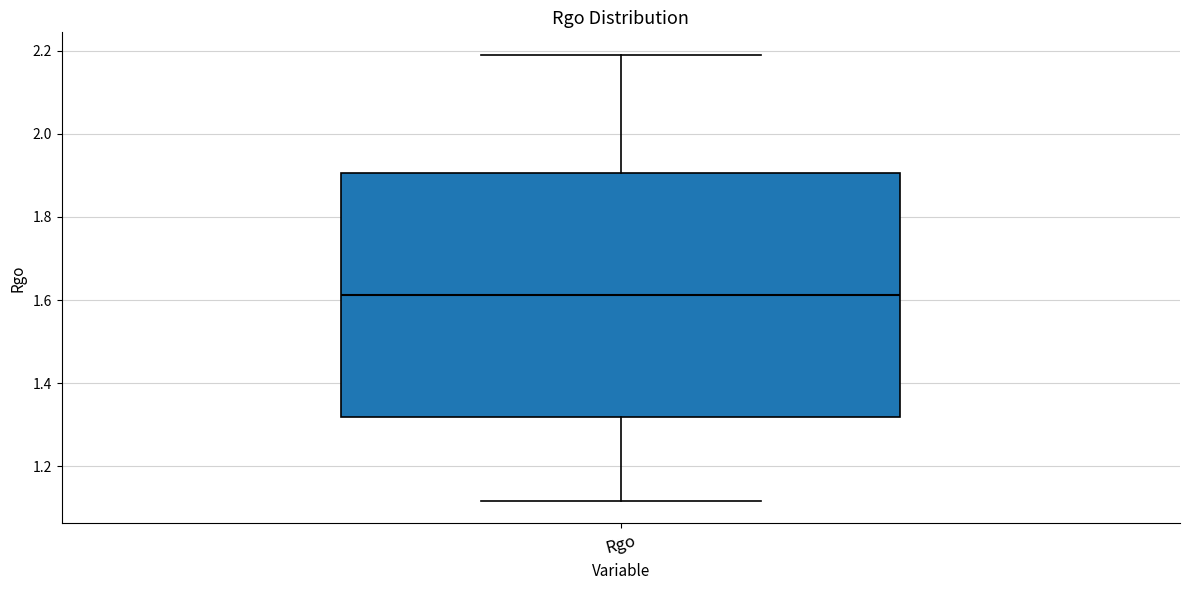

Where is the upper edge of the box for Rgo on the y-axis? The values are not printed on the chart, so give them approximately, as read against the axis.

1.90